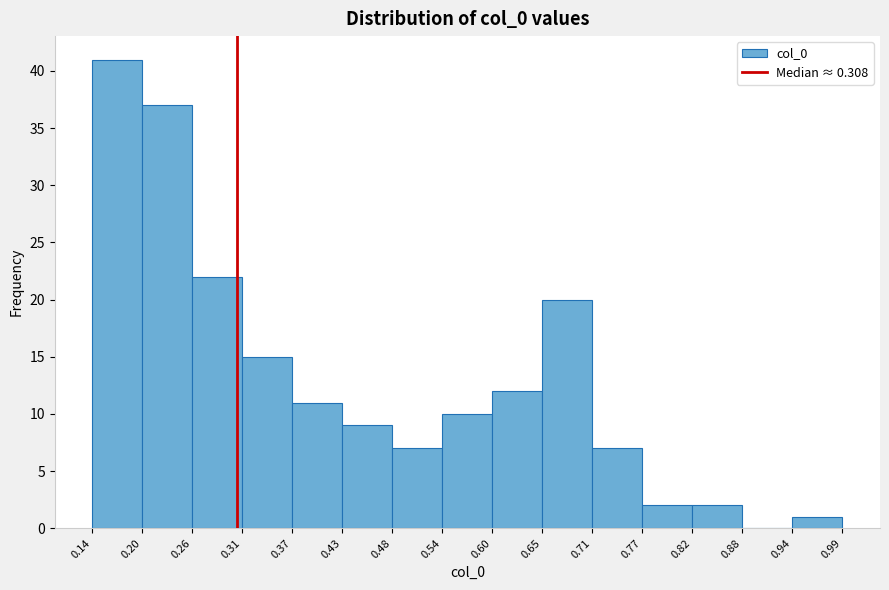

What is the height of the bar covering 0.31 to 0.37 on the x-axis? The values are not printed on the chart, so give them approximately, as read against the axis.

15